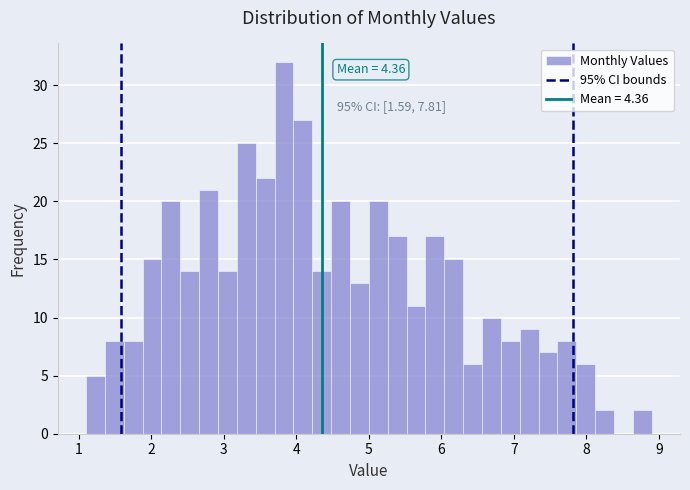

Around what value on the x-axis is the tallest bar? Give the approximate position of its centre, as read against the axis.

3.8